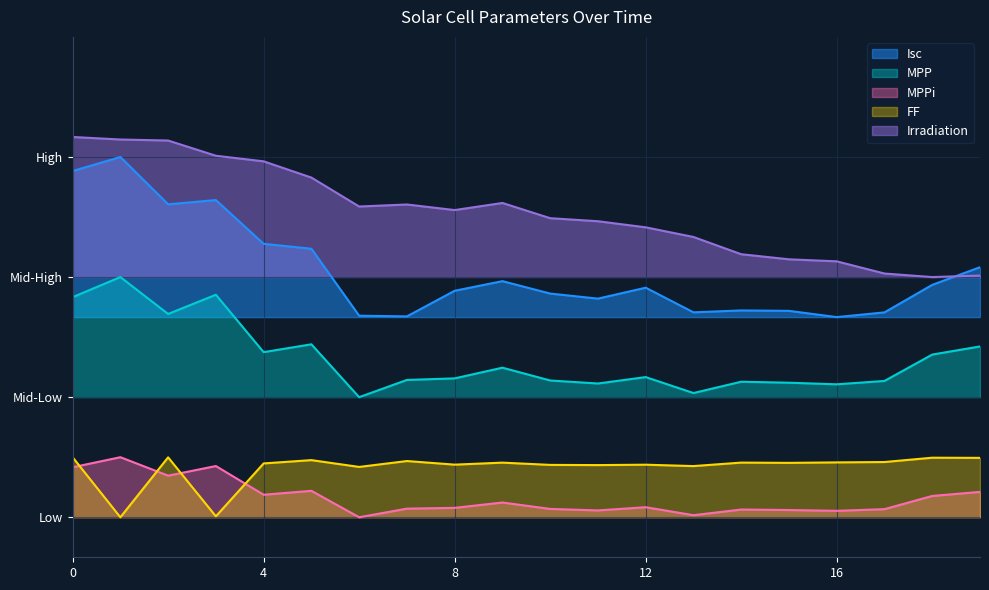

At how many categories does at least one series exceed 0?

20